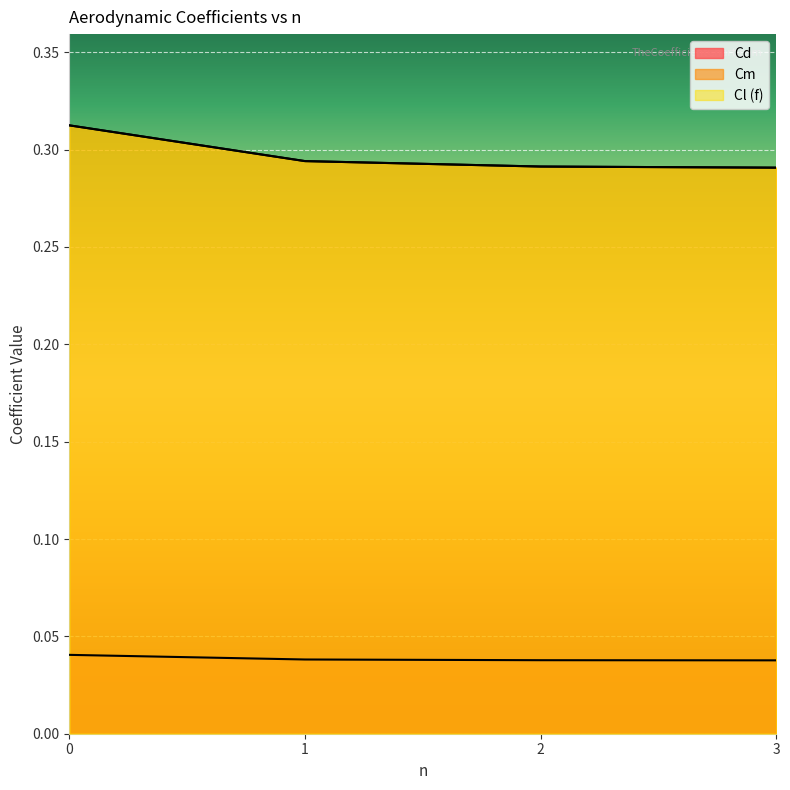

Reading left to right, transcribe all the data shown in this chart.

Cd: 0.0	0.0	0.0	0.0
Cm: 0.3	0.3	0.3	0.3
Cl (f): 0.3	0.3	0.3	0.3